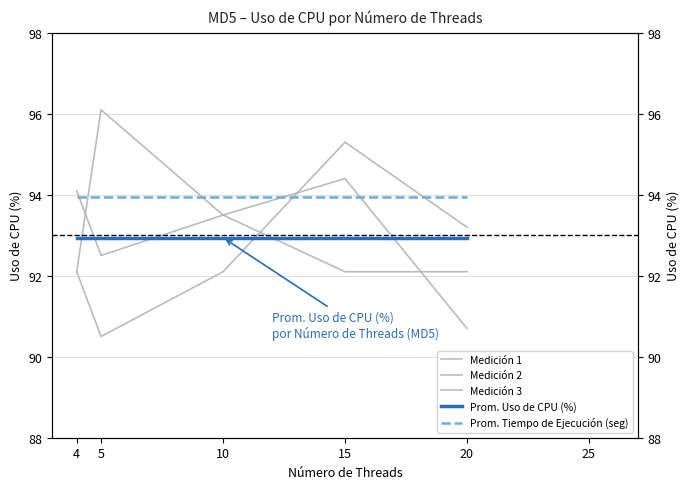

Rank the categories by Medición 3 value from highest to lowest.

15, 20, 4, 10, 5